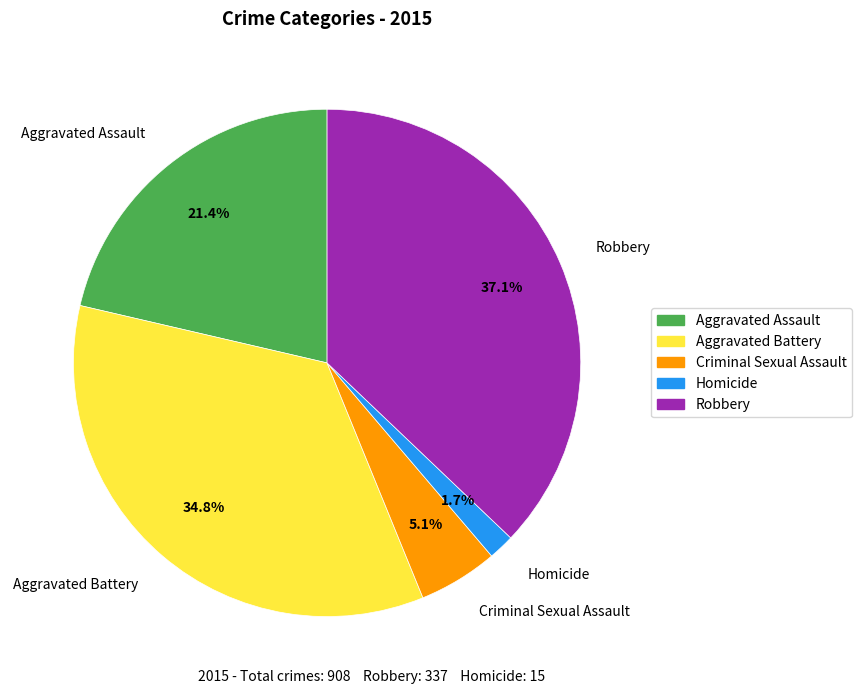

To the nearest percent, what is the combined percentage of Robbery and Aggravated Assault?

58%